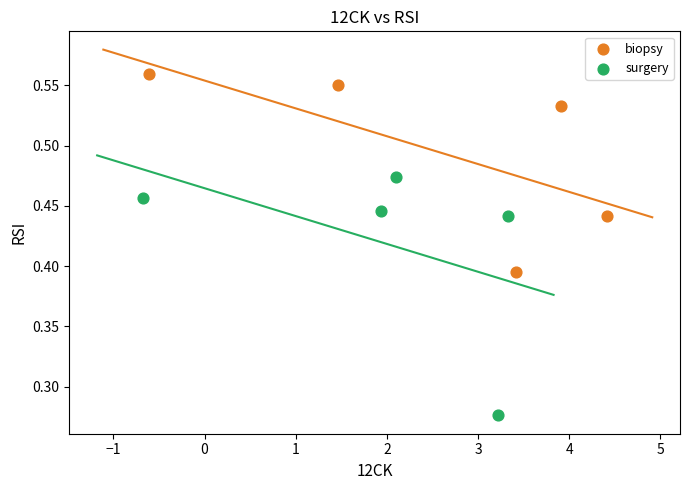

Which series reaches the maximum Y coordinate?

biopsy